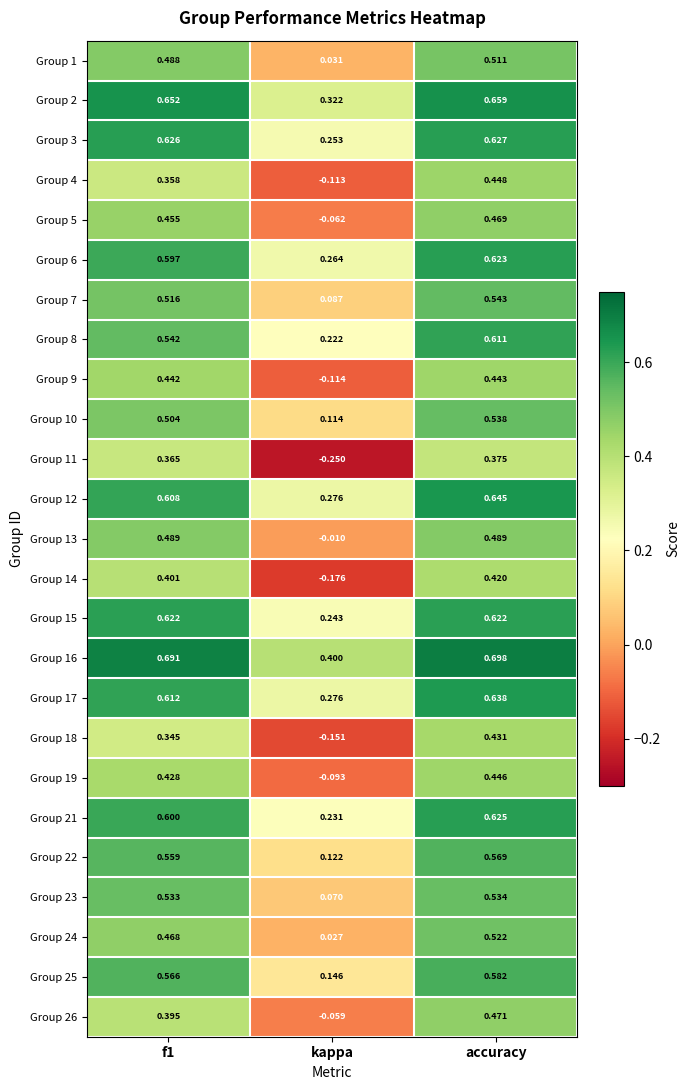

At which label is Group 22 closest to 0?

kappa